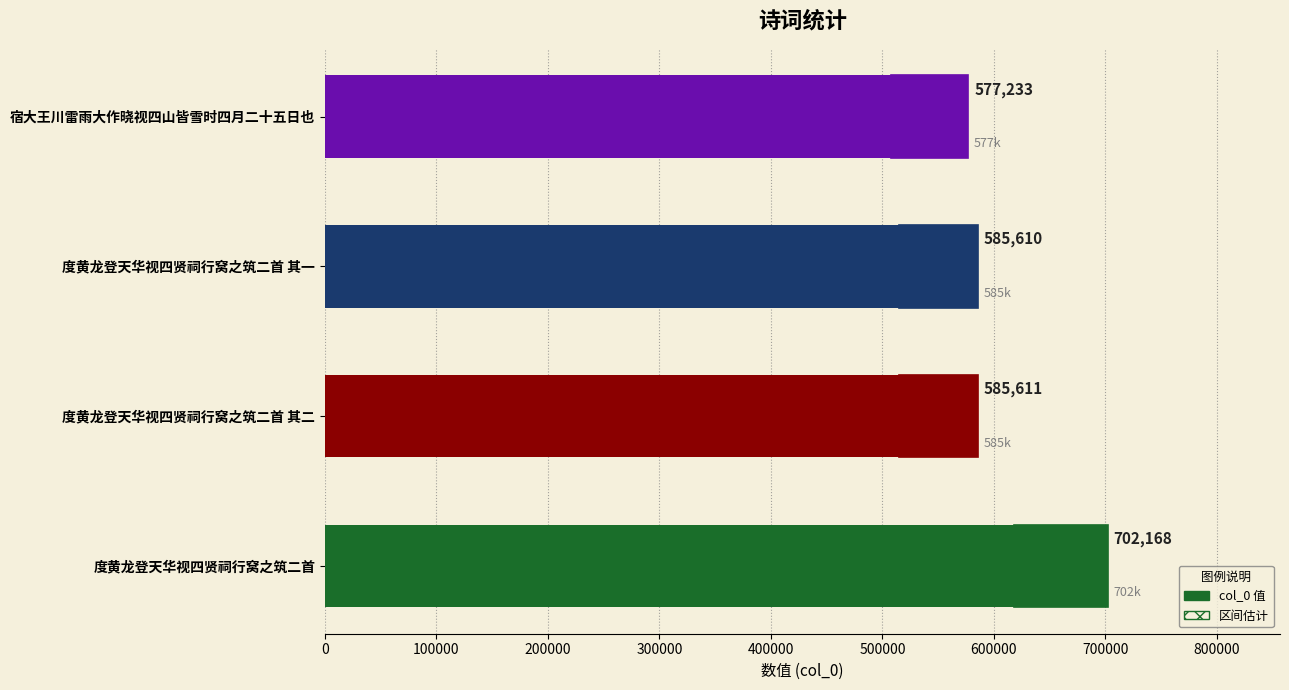

Are the bars grouped side by side (vs. stacked)?

No